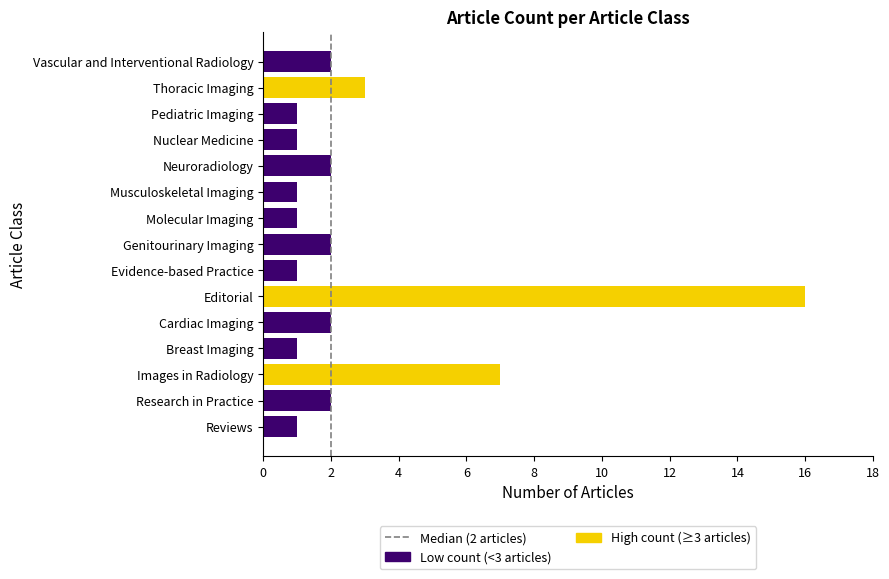

What is the minimum value shown in the chart?

1